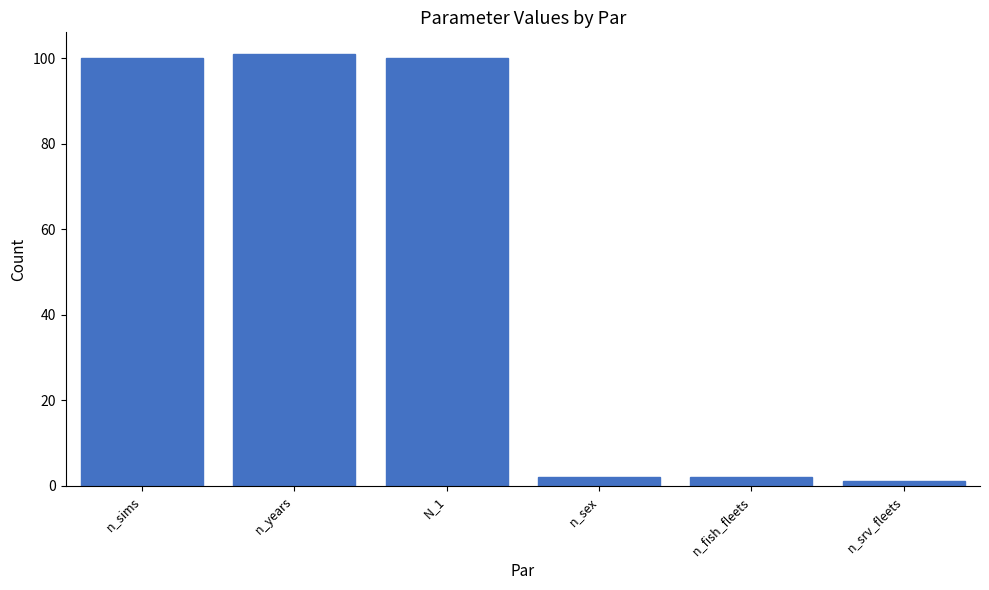

Reading left to right, extract all data points from this chart.

100	101	100	2	2	1